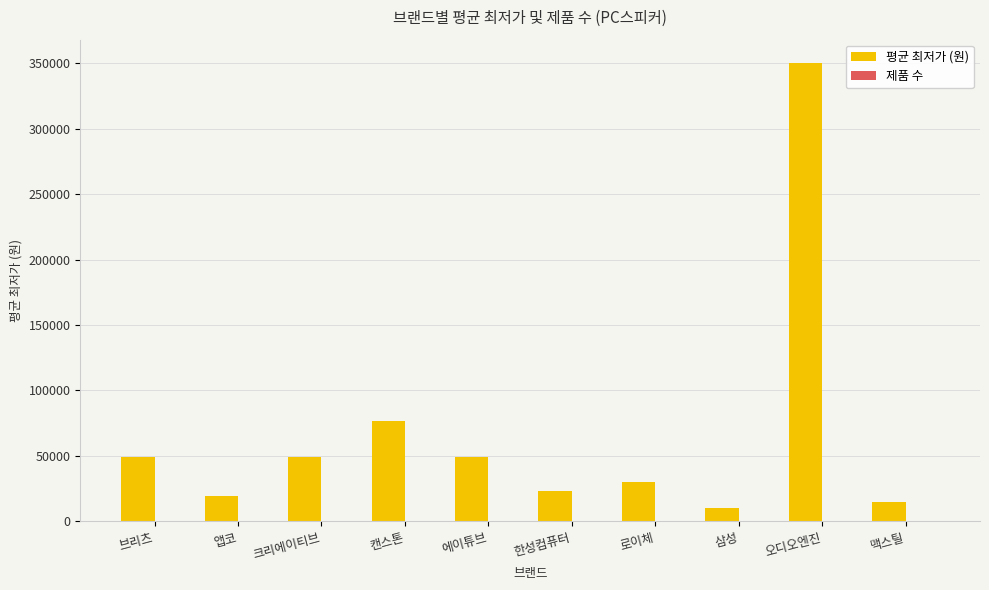

Is it true that 평균 최저가 (원) equals 73497 at 에이튜브?

False